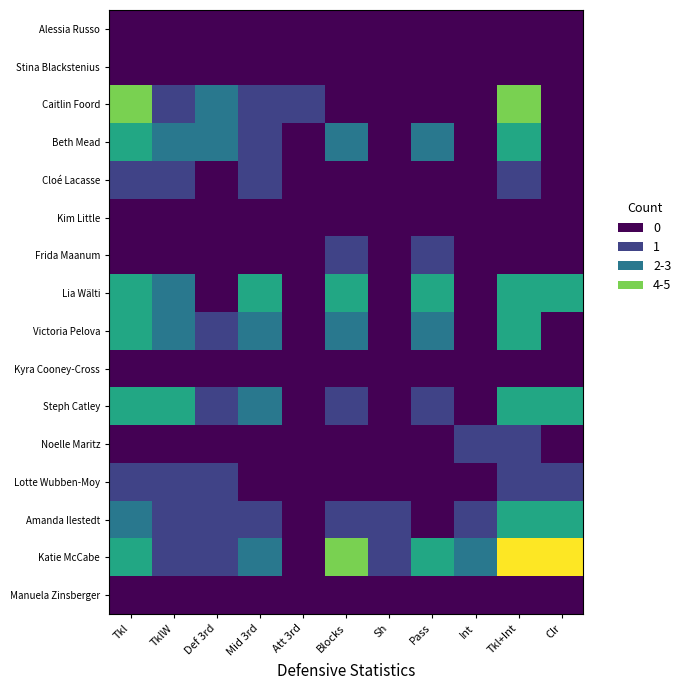

At Tkl, list the series in order from largest to smallest.

Caitlin Foord, Beth Mead, Lia Wälti, Victoria Pelova, Steph Catley, Katie McCabe, Amanda Ilestedt, Cloé Lacasse, Lotte Wubben-Moy, Alessia Russo, Stina Blackstenius, Kim Little, Frida Maanum, Kyra Cooney-Cross, Noelle Maritz, Manuela Zinsberger